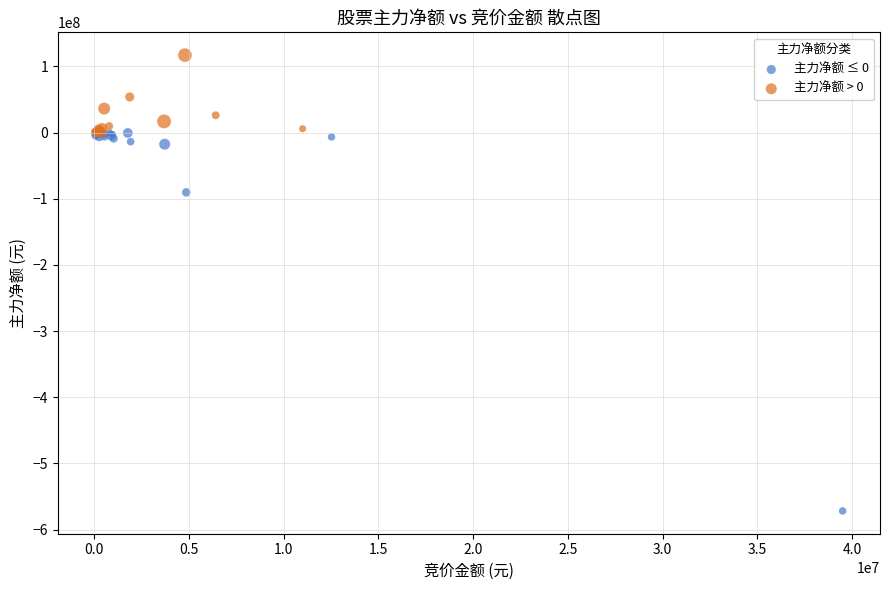

Which series has the largest Y range (max minus min)?

主力净额 ≤ 0